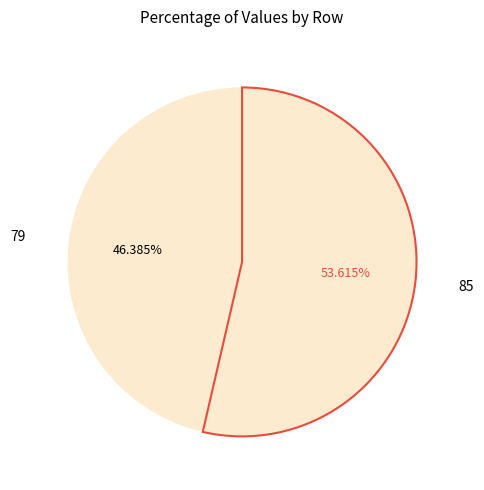

Which category accounts for the majority?

85